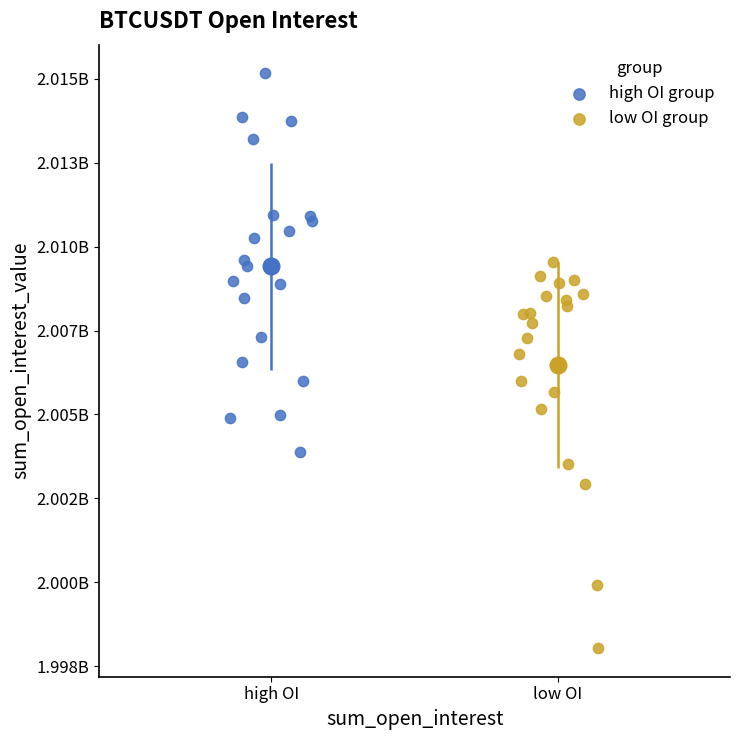

Which series contains the highest Y value?

high OI group